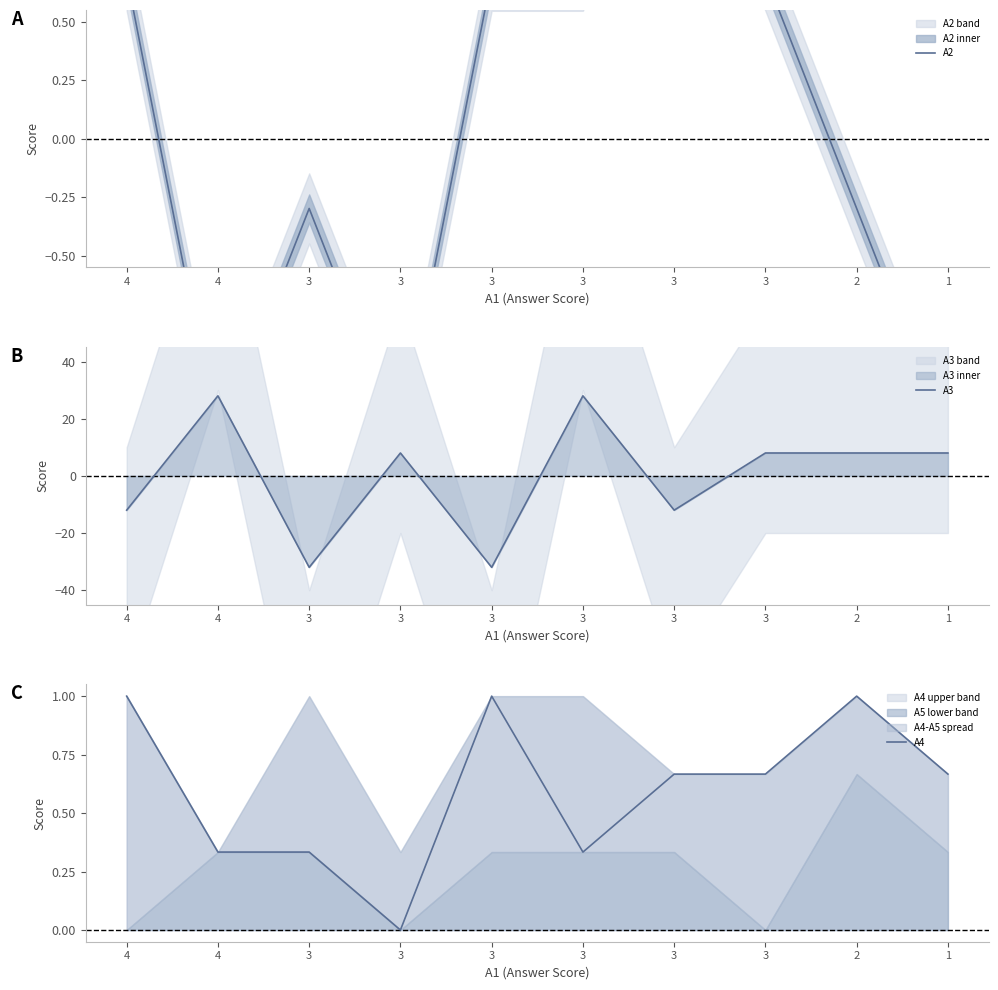

Is the value of A4 at 4 greater than the value of A3 at 3?

Yes